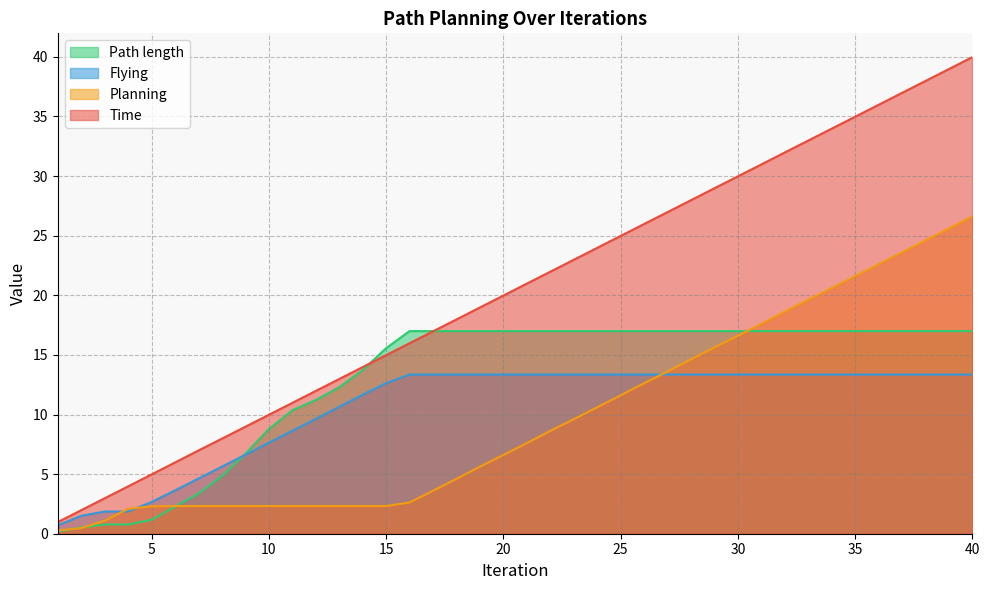

The value of Planning at 15 is 0.9. True or false?

False